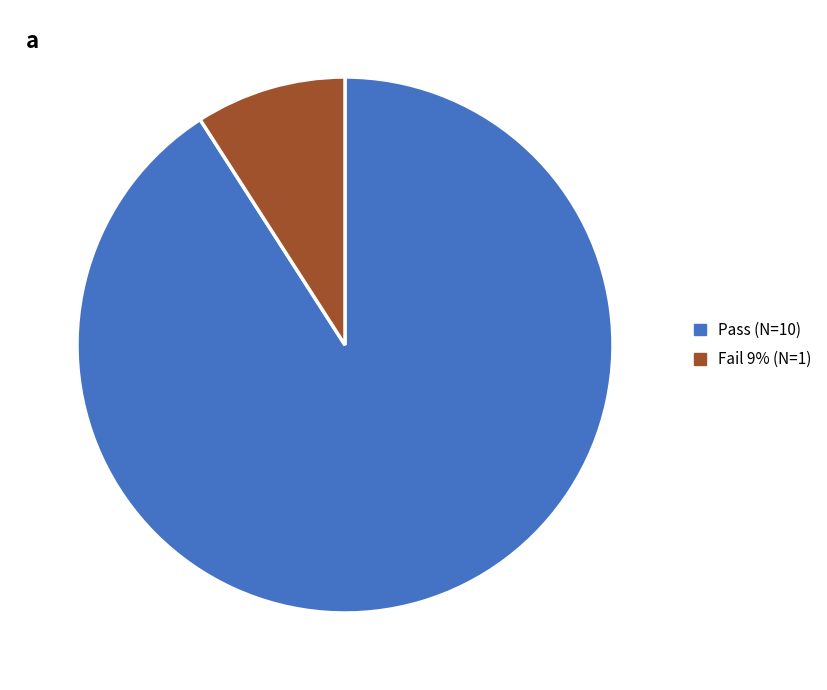

Which slice is the smallest?

Fail 9% (N=1)